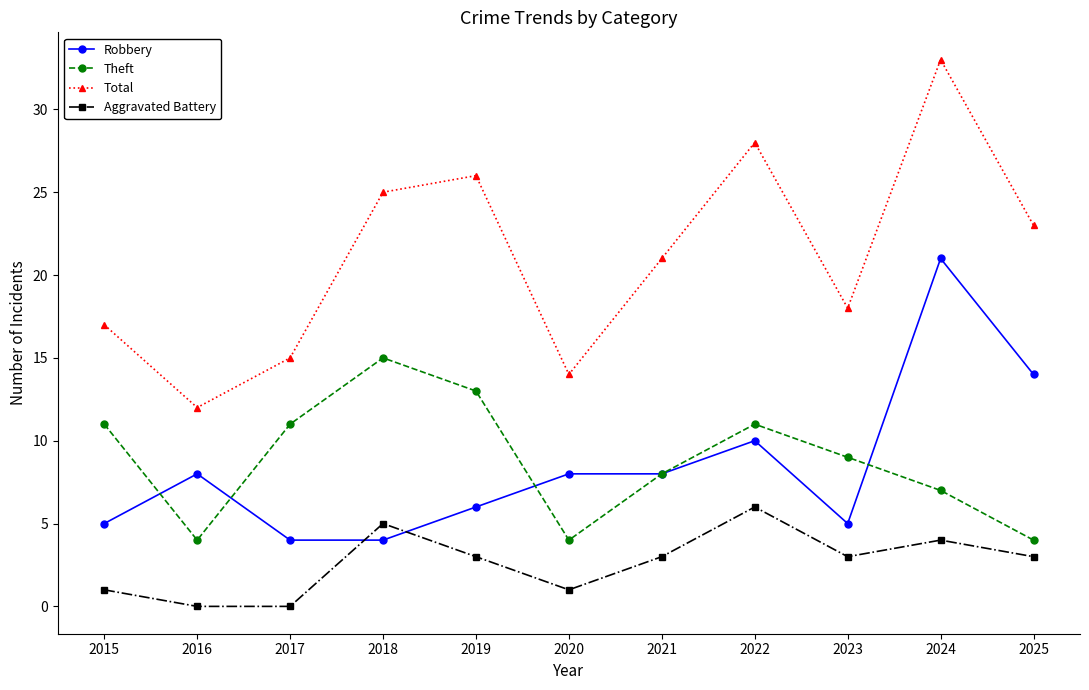

What is the difference between the maximum and minimum values in the Total series?

21